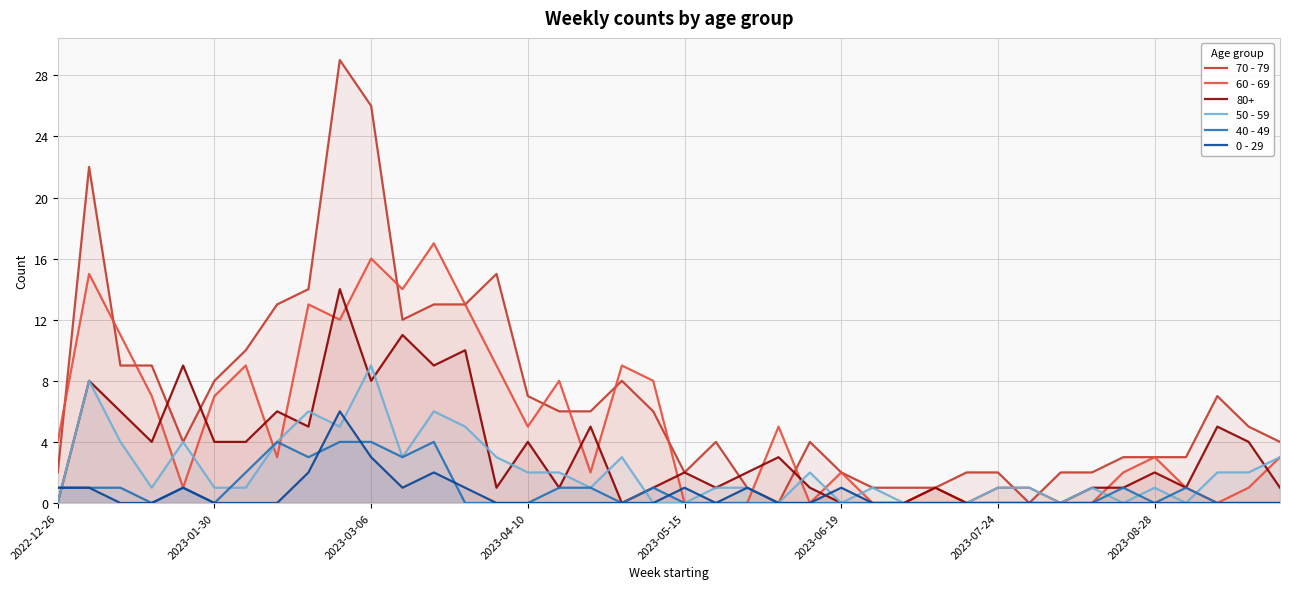

Which series has the largest total across all categories?

70 - 79